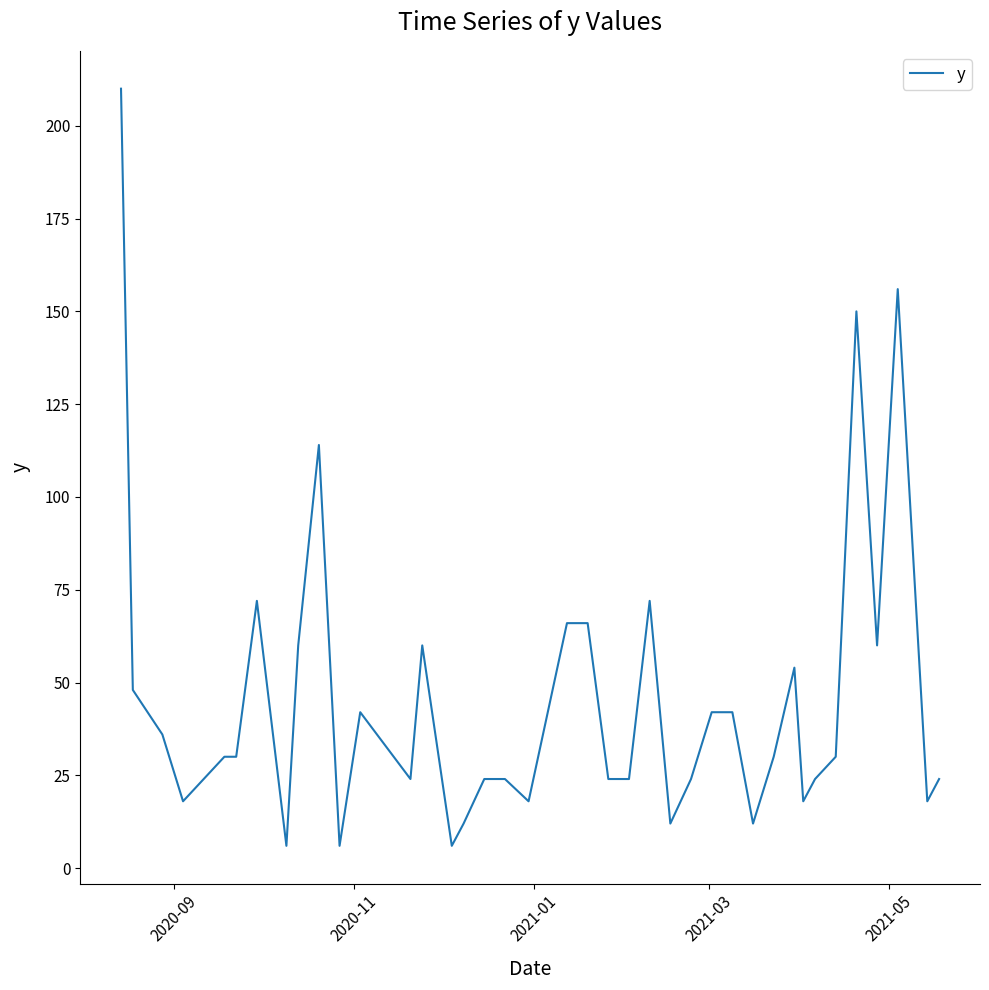

What is the difference between the maximum and minimum values?

204